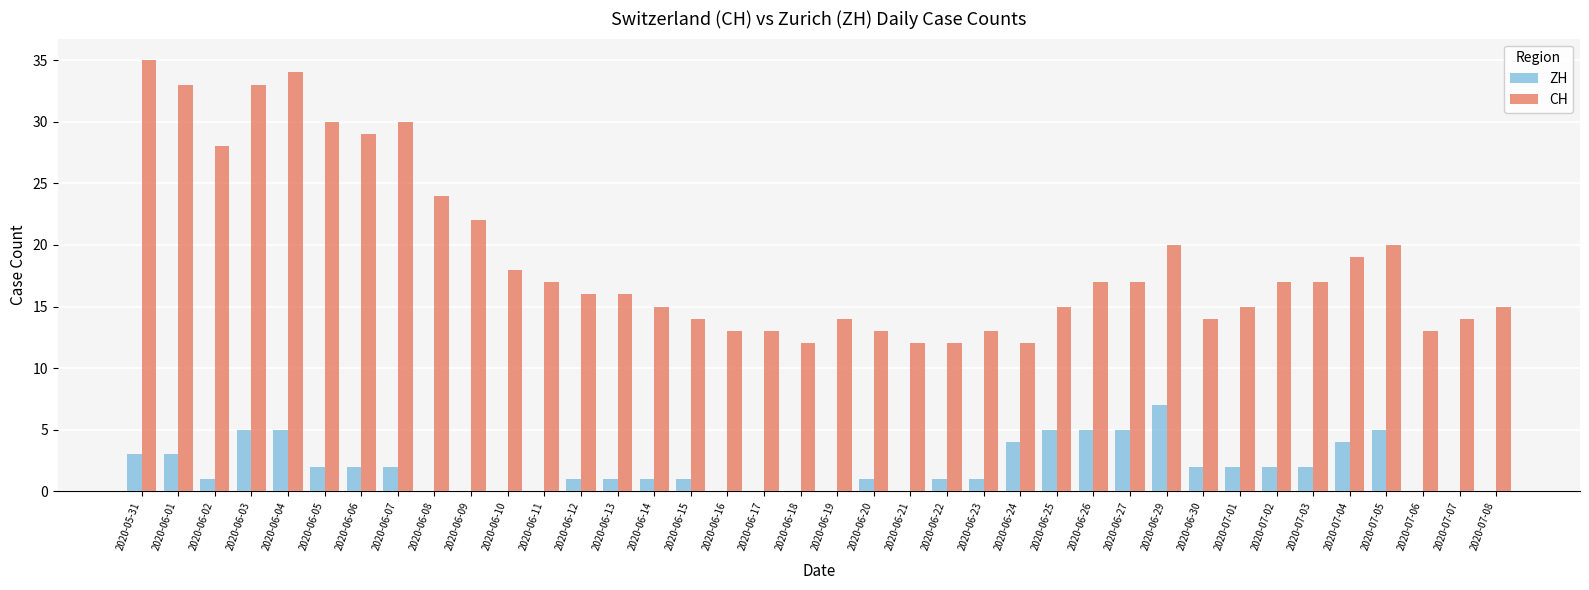

Between 2020-06-04 and 2020-07-01, which series saw the biggest shift?

CH